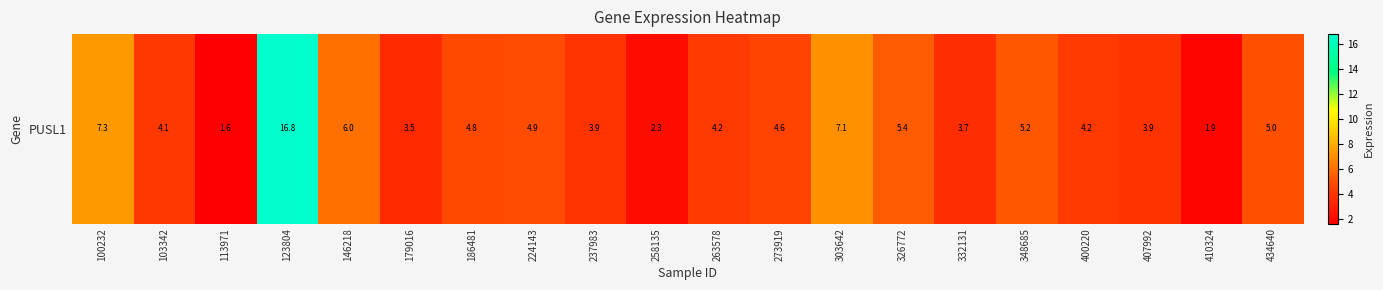

What is the ratio of the value at 400220 to the value at 146218?

0.7